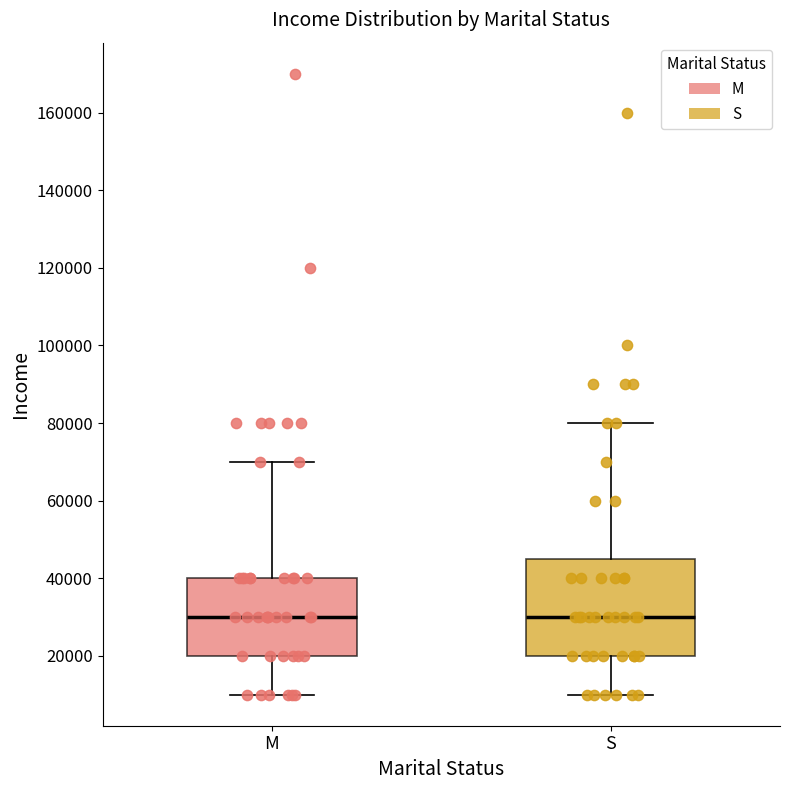

Where is the lower edge of the box for M on the y-axis? The values are not printed on the chart, so give them approximately, as read against the axis.

20000